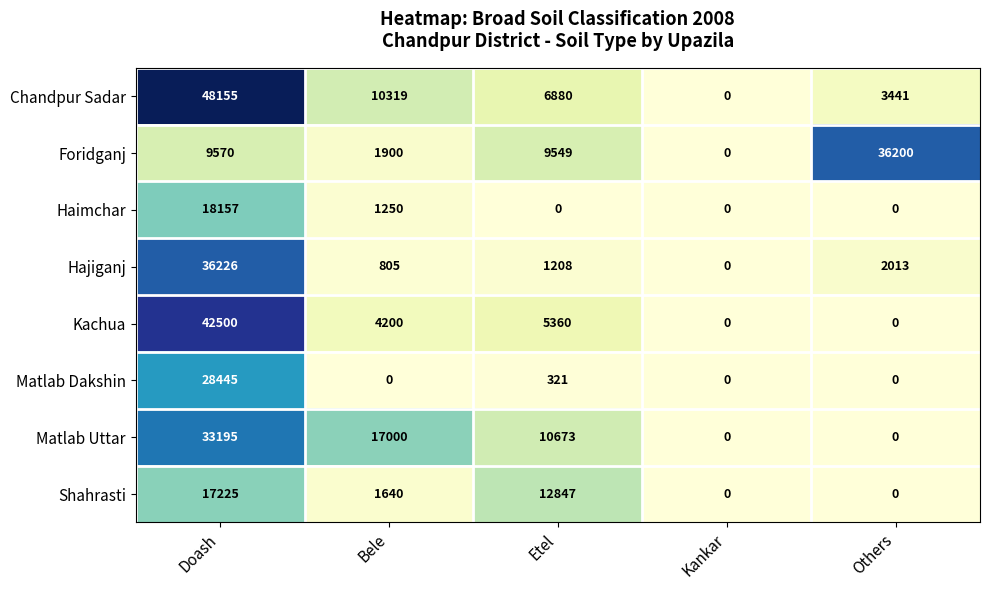

What is the difference between the highest and lowest values at Others?

36200